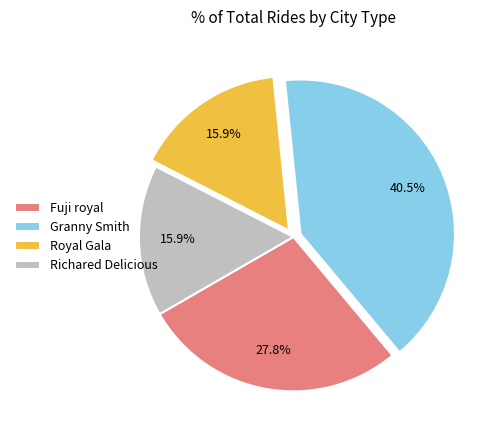

Does Granny Smith account for over 50% of the chart?

No